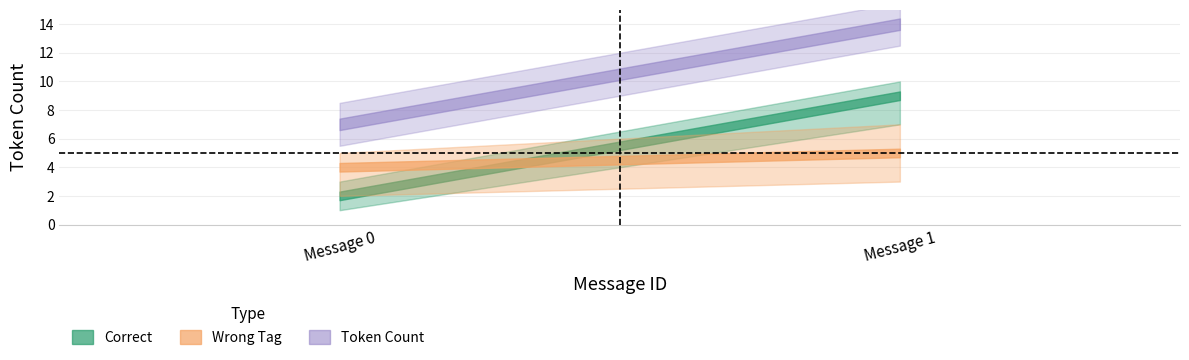

What is the approximate value of Wrong_Tag at 1?

5